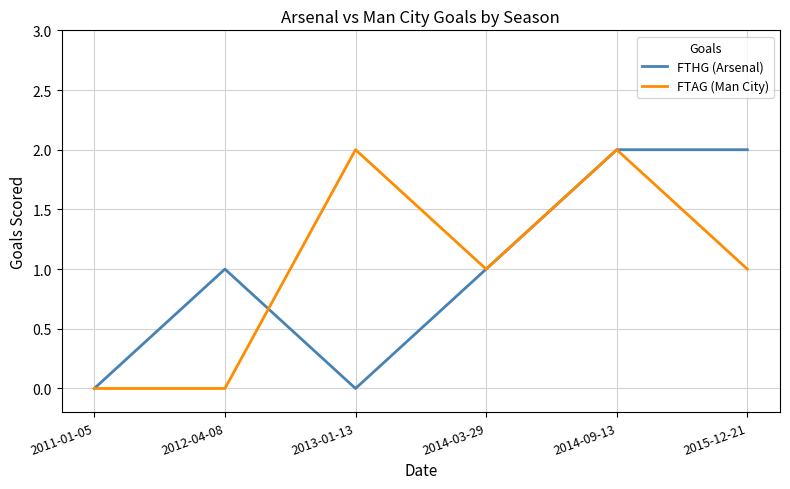

Reading left to right, extract all data points from this chart.

FTHG (Arsenal): 2011-01-05=0	2012-04-08=1	2013-01-13=0	2014-03-29=1	2014-09-13=2	2015-12-21=2
FTAG (Man City): 2011-01-05=0	2012-04-08=0	2013-01-13=2	2014-03-29=1	2014-09-13=2	2015-12-21=1